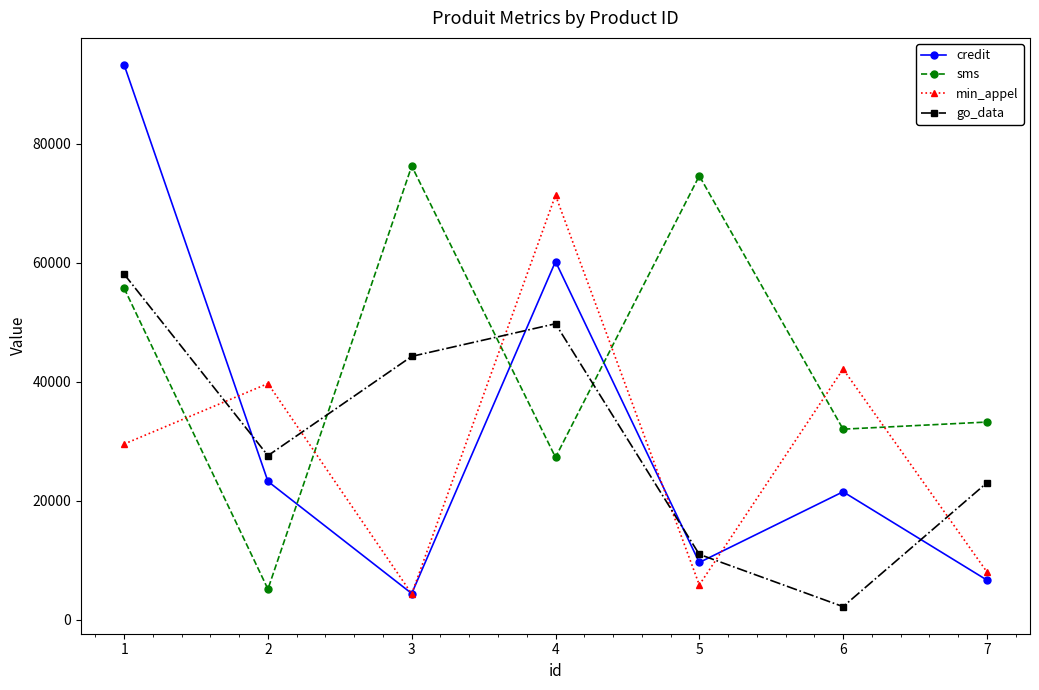

At which category is the sum across all series the highest?

1